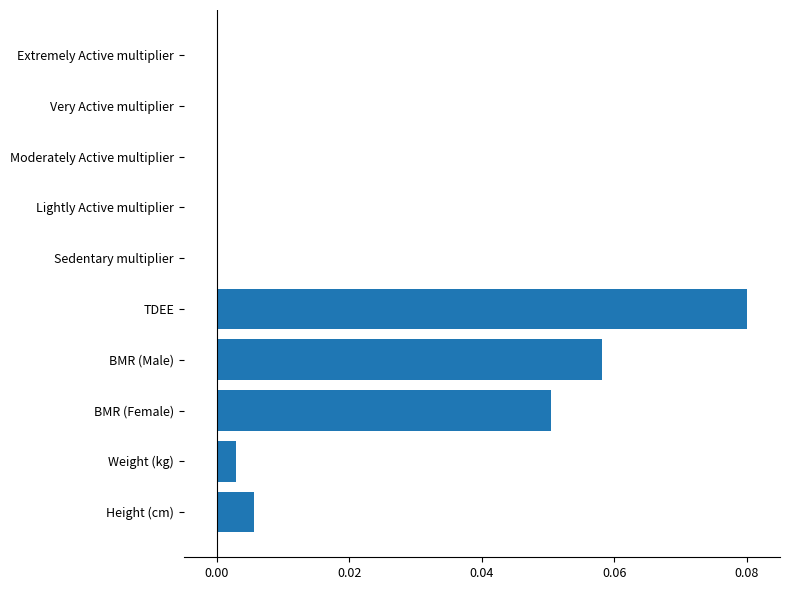

Does the chart contain stacked bars?

No